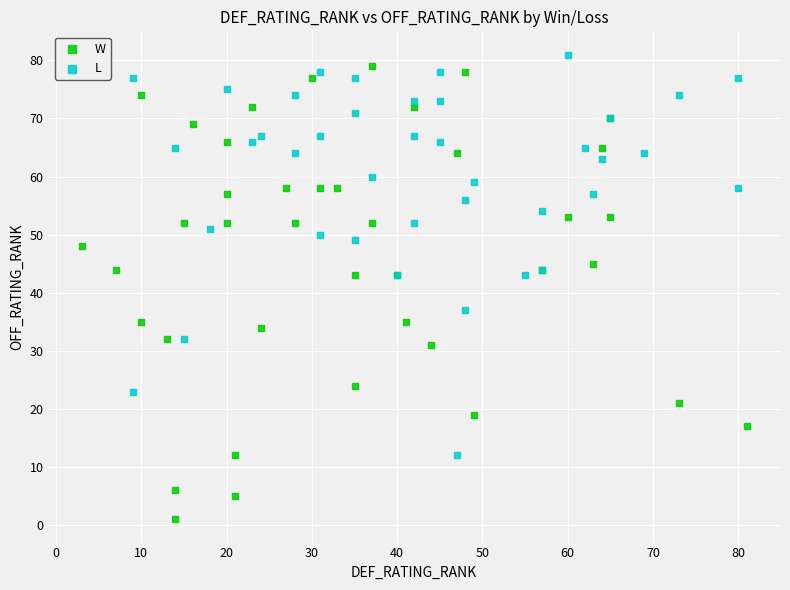

Which series contains the lowest Y value?

W